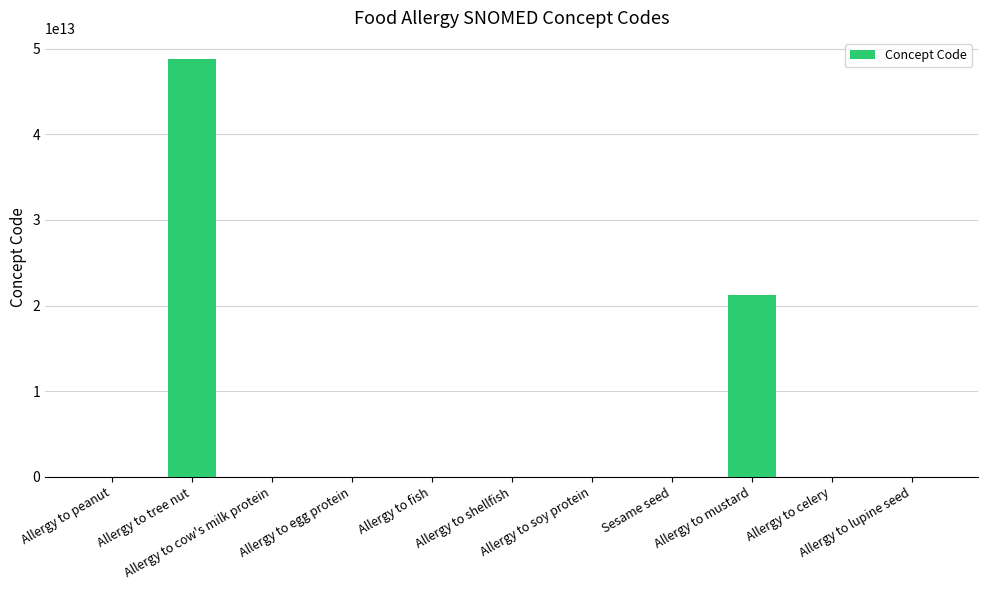

Count the number of categories in the chart.

11